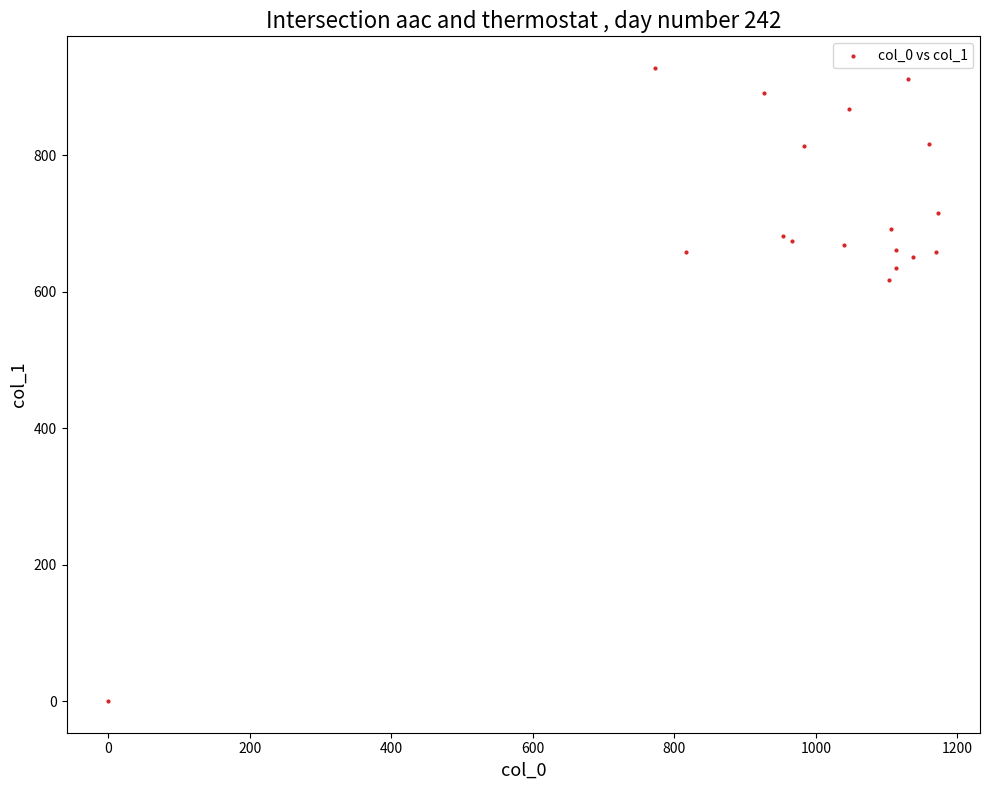

What Y value in the scatter plot is closest to 464?

617.6